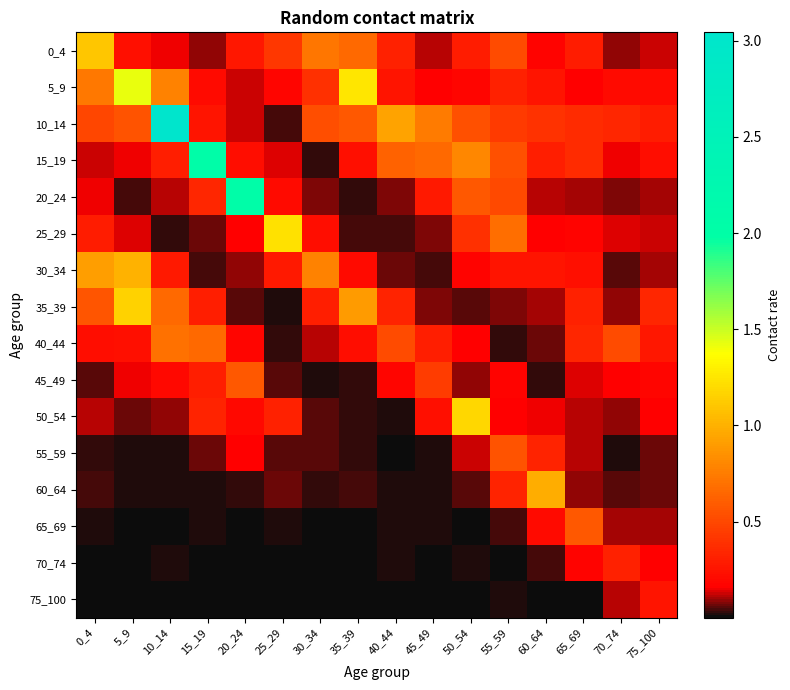

Reading left to right, transcribe all the data shown in this chart.

0_4: 0_4=1.1	5_9=0.2	10_14=0.1	15_19=0.1	20_24=0.3	25_29=0.4	30_34=0.7	35_39=0.7	40_44=0.3	45_49=0.1	50_54=0.3	55_59=0.5	60_64=0.2	65_69=0.3	70_74=0.1	75_100=0.1
5_9: 0_4=0.7	5_9=1.4	10_14=0.8	15_19=0.2	20_24=0.1	25_29=0.2	30_34=0.4	35_39=1.3	40_44=0.3	45_49=0.2	50_54=0.2	55_59=0.3	60_64=0.3	65_69=0.2	70_74=0.2	75_100=0.2
10_14: 0_4=0.5	5_9=0.6	10_14=3.0	15_19=0.3	20_24=0.1	25_29=0.0	30_34=0.5	35_39=0.6	40_44=0.9	45_49=0.7	50_54=0.5	55_59=0.4	60_64=0.4	65_69=0.4	70_74=0.3	75_100=0.3
15_19: 0_4=0.1	5_9=0.2	10_14=0.3	15_19=2.0	20_24=0.2	25_29=0.1	30_34=0.0	35_39=0.2	40_44=0.6	45_49=0.7	50_54=0.8	55_59=0.5	60_64=0.3	65_69=0.4	70_74=0.1	75_100=0.2
20_24: 0_4=0.1	5_9=0.0	10_14=0.1	15_19=0.3	20_24=2.1	25_29=0.2	30_34=0.1	35_39=0.0	40_44=0.1	45_49=0.3	50_54=0.6	55_59=0.5	60_64=0.1	65_69=0.1	70_74=0.1	75_100=0.1
25_29: 0_4=0.3	5_9=0.1	10_14=0.0	15_19=0.1	20_24=0.2	25_29=1.2	30_34=0.2	35_39=0.0	40_44=0.0	45_49=0.1	50_54=0.4	55_59=0.7	60_64=0.2	65_69=0.2	70_74=0.1	75_100=0.1
30_34: 0_4=0.9	5_9=1.0	10_14=0.3	15_19=0.0	20_24=0.1	25_29=0.3	30_34=0.8	35_39=0.2	40_44=0.1	45_49=0.0	50_54=0.2	55_59=0.3	60_64=0.3	65_69=0.2	70_74=0.1	75_100=0.1
35_39: 0_4=0.6	5_9=1.2	10_14=0.7	15_19=0.3	20_24=0.1	25_29=0.0	30_34=0.3	35_39=0.9	40_44=0.3	45_49=0.1	50_54=0.1	55_59=0.1	60_64=0.1	65_69=0.3	70_74=0.1	75_100=0.3
40_44: 0_4=0.2	5_9=0.2	10_14=0.7	15_19=0.7	20_24=0.2	25_29=0.0	30_34=0.1	35_39=0.2	40_44=0.5	45_49=0.3	50_54=0.2	55_59=0.0	60_64=0.1	65_69=0.3	70_74=0.5	75_100=0.3
45_49: 0_4=0.1	5_9=0.2	10_14=0.2	15_19=0.3	20_24=0.6	25_29=0.1	30_34=0.0	35_39=0.0	40_44=0.2	45_49=0.4	50_54=0.1	55_59=0.2	60_64=0.0	65_69=0.1	70_74=0.2	75_100=0.2
50_54: 0_4=0.1	5_9=0.1	10_14=0.1	15_19=0.3	20_24=0.2	25_29=0.3	30_34=0.1	35_39=0.0	40_44=0.0	45_49=0.2	50_54=1.2	55_59=0.2	60_64=0.2	65_69=0.1	70_74=0.1	75_100=0.2
55_59: 0_4=0.0	5_9=0.0	10_14=0.0	15_19=0.1	20_24=0.2	25_29=0.1	30_34=0.1	35_39=0.0	40_44=0.0	45_49=0.0	50_54=0.1	55_59=0.5	60_64=0.3	65_69=0.1	70_74=0.0	75_100=0.1
60_64: 0_4=0.0	5_9=0.0	10_14=0.0	15_19=0.0	20_24=0.0	25_29=0.1	30_34=0.0	35_39=0.0	40_44=0.0	45_49=0.0	50_54=0.1	55_59=0.3	60_64=1.0	65_69=0.1	70_74=0.1	75_100=0.1
65_69: 0_4=0.0	5_9=0.0	10_14=0.0	15_19=0.0	20_24=0.0	25_29=0.0	30_34=0.0	35_39=0.0	40_44=0.0	45_49=0.0	50_54=0.0	55_59=0.0	60_64=0.2	65_69=0.6	70_74=0.1	75_100=0.1
70_74: 0_4=0.0	5_9=0.0	10_14=0.0	15_19=0.0	20_24=0.0	25_29=0.0	30_34=0.0	35_39=0.0	40_44=0.0	45_49=0.0	50_54=0.0	55_59=0.0	60_64=0.0	65_69=0.2	70_74=0.3	75_100=0.2
75_100: 0_4=0.0	5_9=0.0	10_14=0.0	15_19=0.0	20_24=0.0	25_29=0.0	30_34=0.0	35_39=0.0	40_44=0.0	45_49=0.0	50_54=0.0	55_59=0.0	60_64=0.0	65_69=0.0	70_74=0.1	75_100=0.3